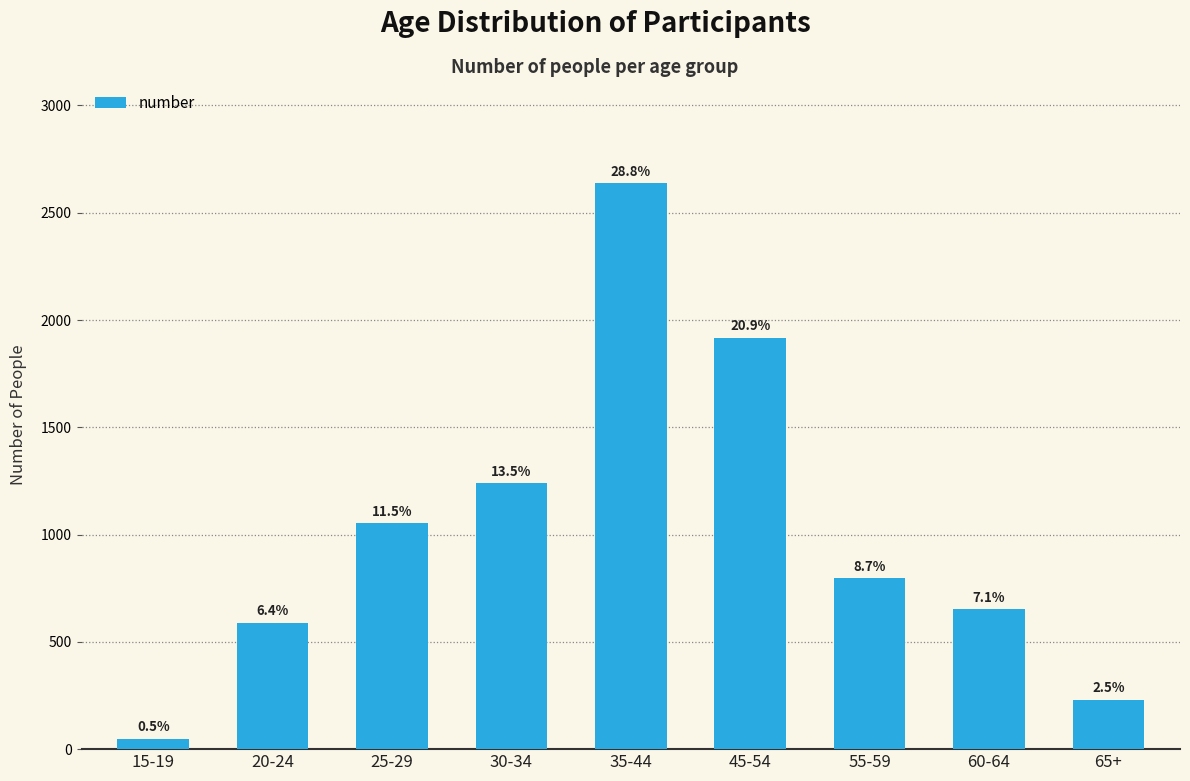

What is the smallest value displayed?

49